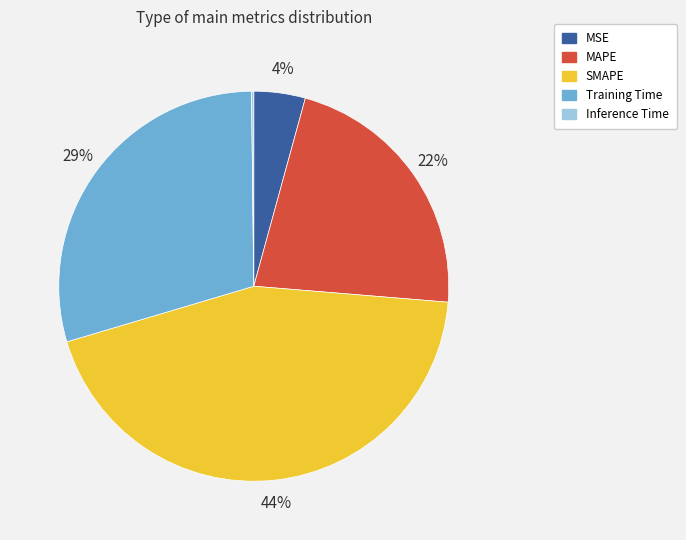

Combined, do SMAPE and Training Time account for over 50%?

Yes